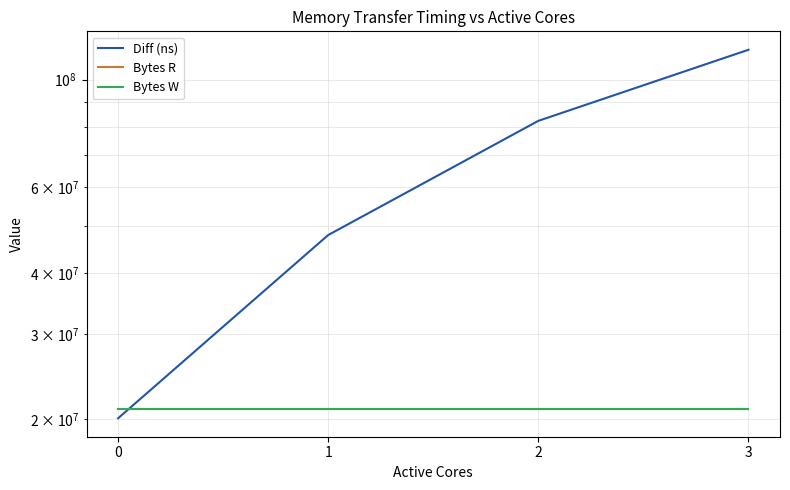

True or false: Bytes W has more than 1 interior local peaks.

False